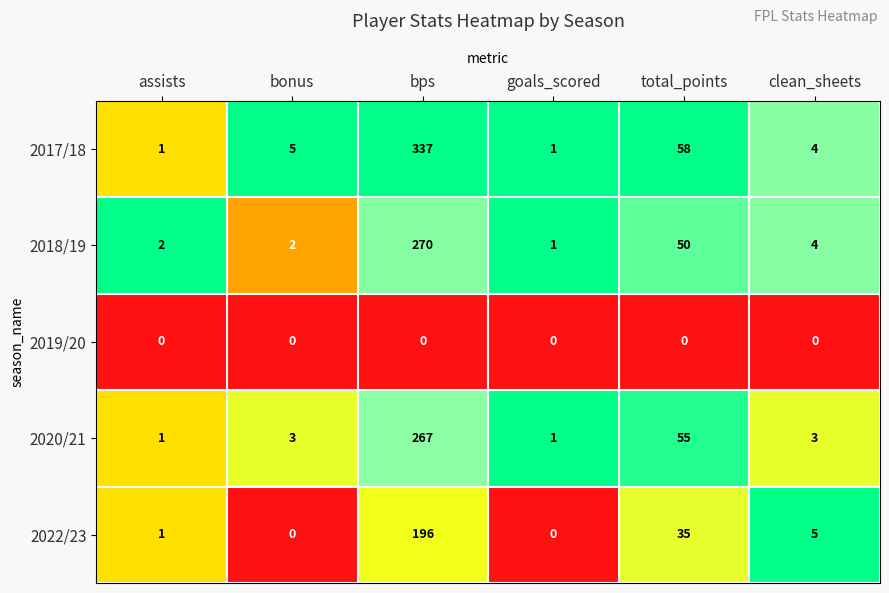

Reading left to right, list all the values displayed in this chart.

2017/18: assists=1	bonus=5	bps=337	goals_scored=1	total_points=58	clean_sheets=4
2018/19: assists=2	bonus=2	bps=270	goals_scored=1	total_points=50	clean_sheets=4
2019/20: assists=0	bonus=0	bps=0	goals_scored=0	total_points=0	clean_sheets=0
2020/21: assists=1	bonus=3	bps=267	goals_scored=1	total_points=55	clean_sheets=3
2022/23: assists=1	bonus=0	bps=196	goals_scored=0	total_points=35	clean_sheets=5